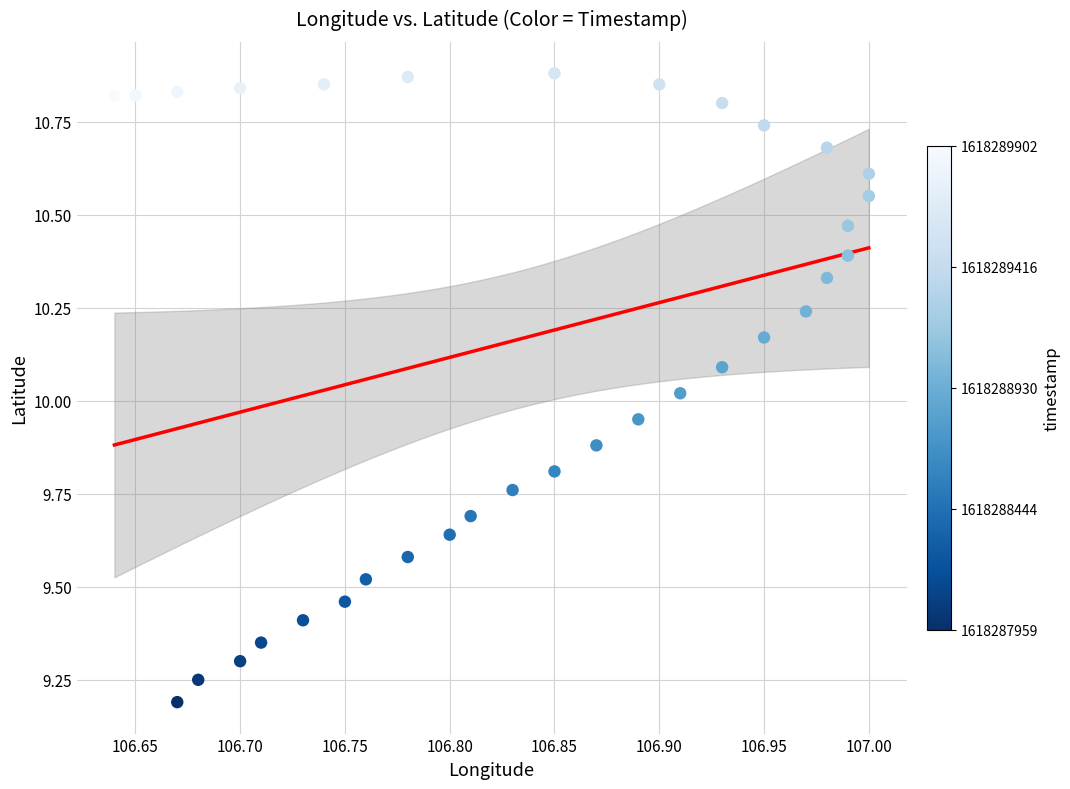

What is the range of X values (max minus min)?

0.4